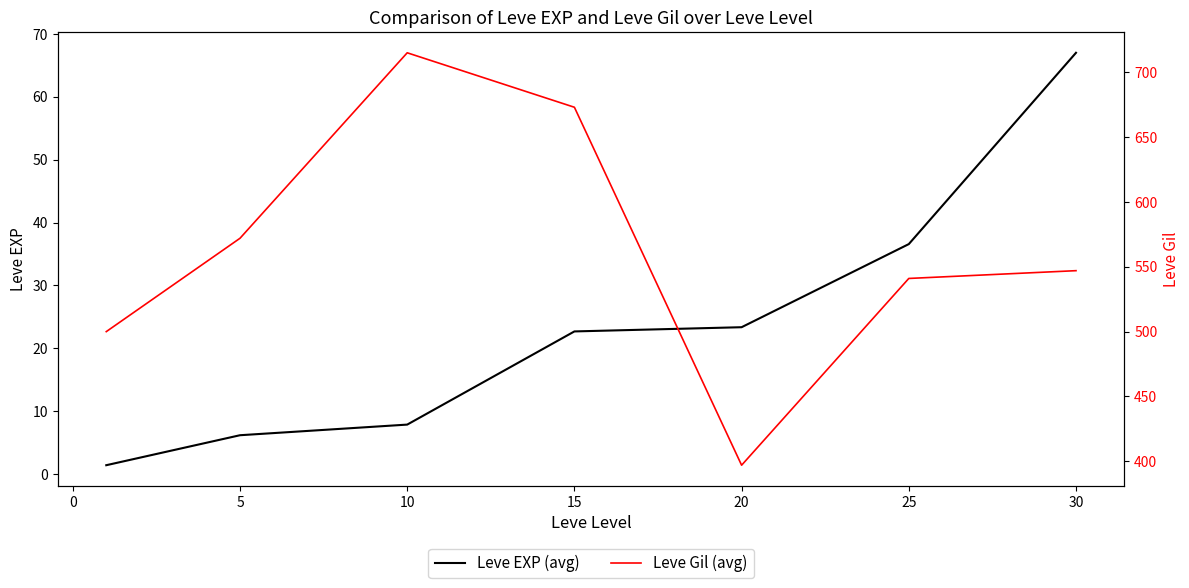

At which label is Leve EXP (avg) closest to 34?

25